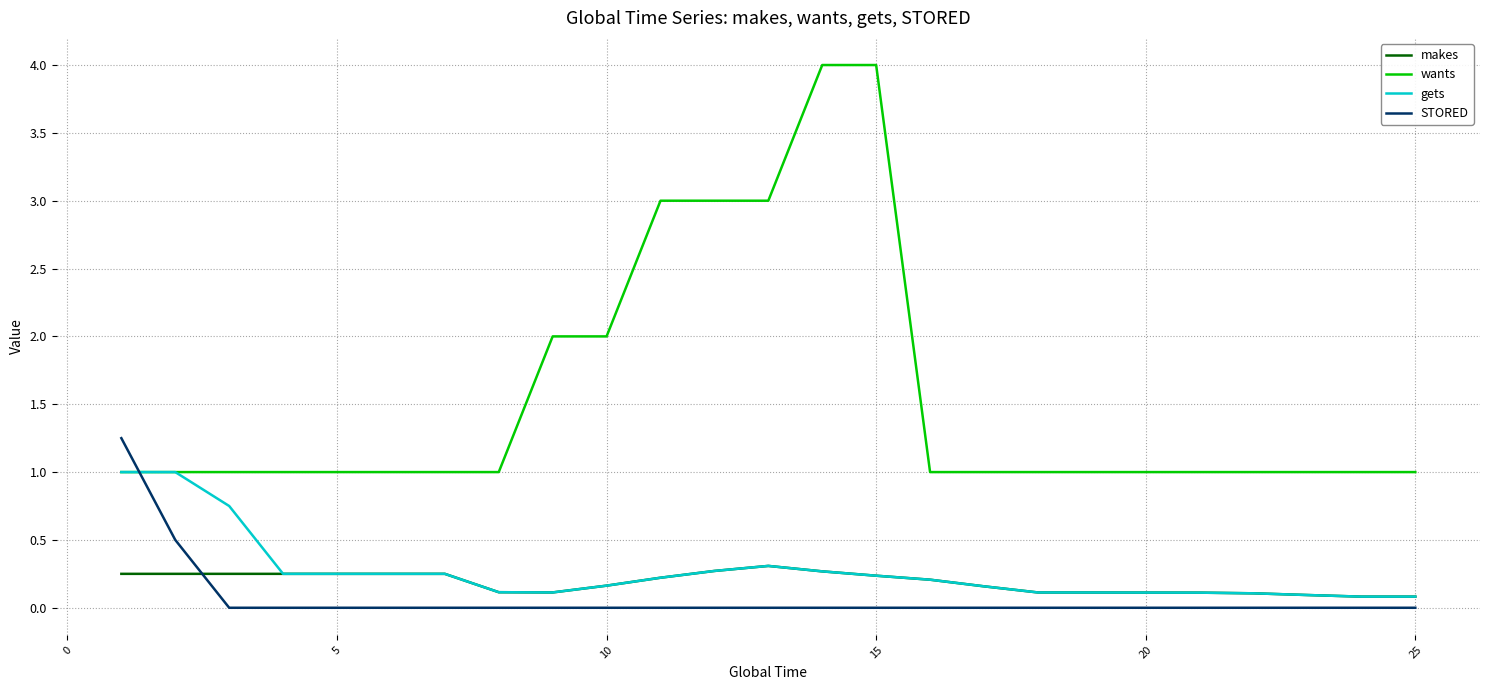

True or false: makes and STORED cross at least once.

True